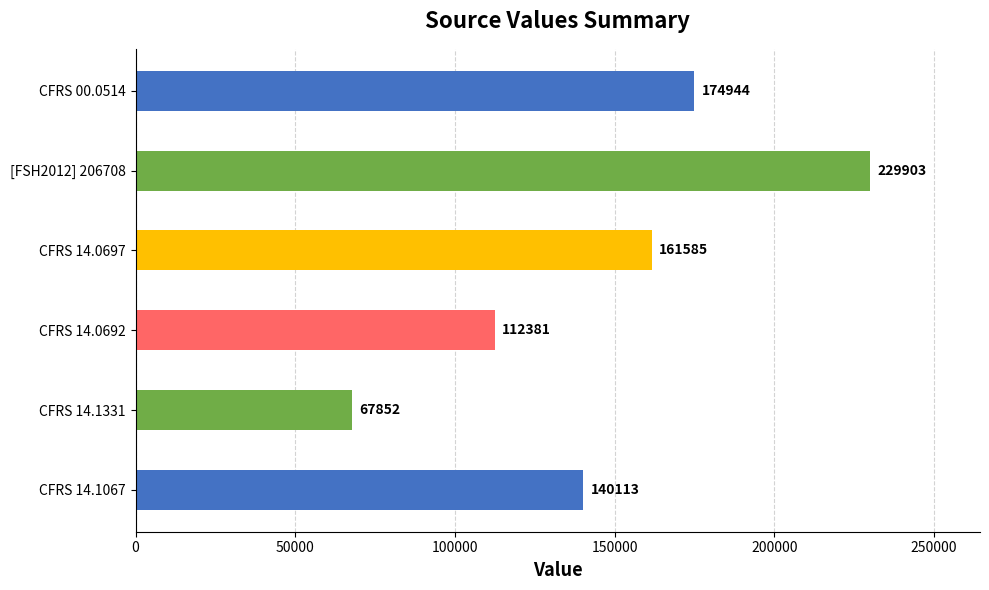

The value at CFRS 14.0692 is 112381. True or false?

True